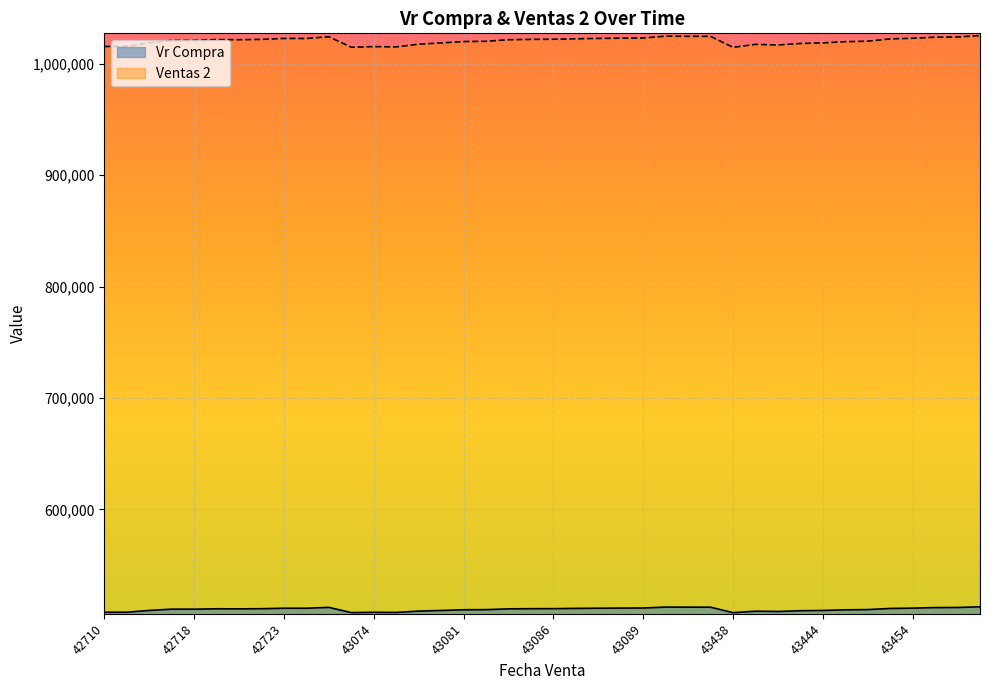

At which label does Ventas 2 reach its peak?

43461